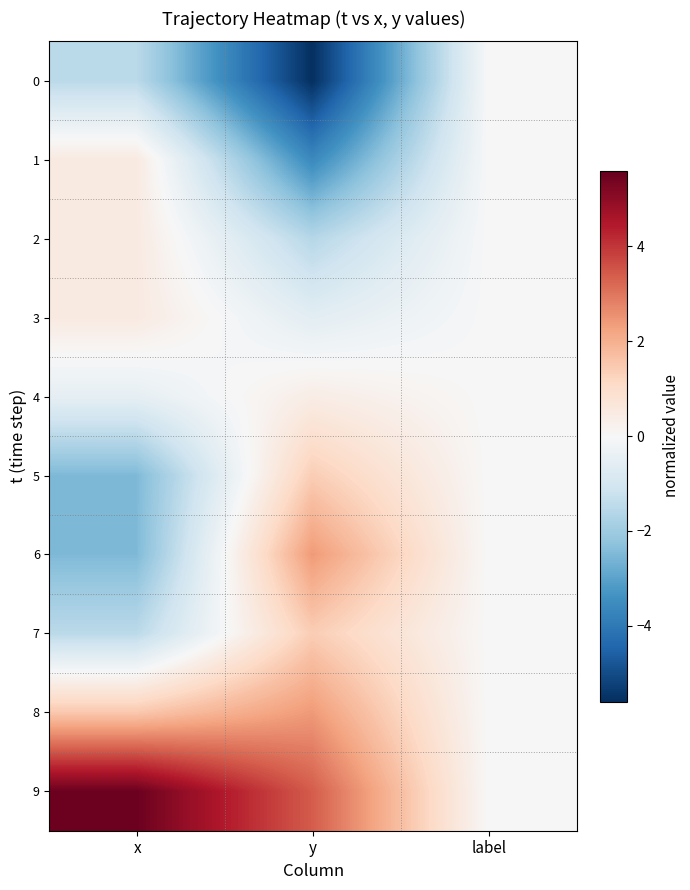

Reading left to right, transcribe all the data shown in this chart.

0: x=-1.5	y=-5.6	label=0.0
1: x=0.5	y=-3.6	label=0.0
2: x=0.5	y=-1.6	label=0.0
3: x=0.5	y=-0.6	label=0.0
4: x=-0.5	y=0.4	label=0.0
5: x=-2.5	y=1.4	label=0.0
6: x=-2.5	y=2.4	label=0.0
7: x=-1.5	y=1.4	label=0.0
8: x=1.5	y=2.4	label=0.0
9: x=5.5	y=3.4	label=0.0